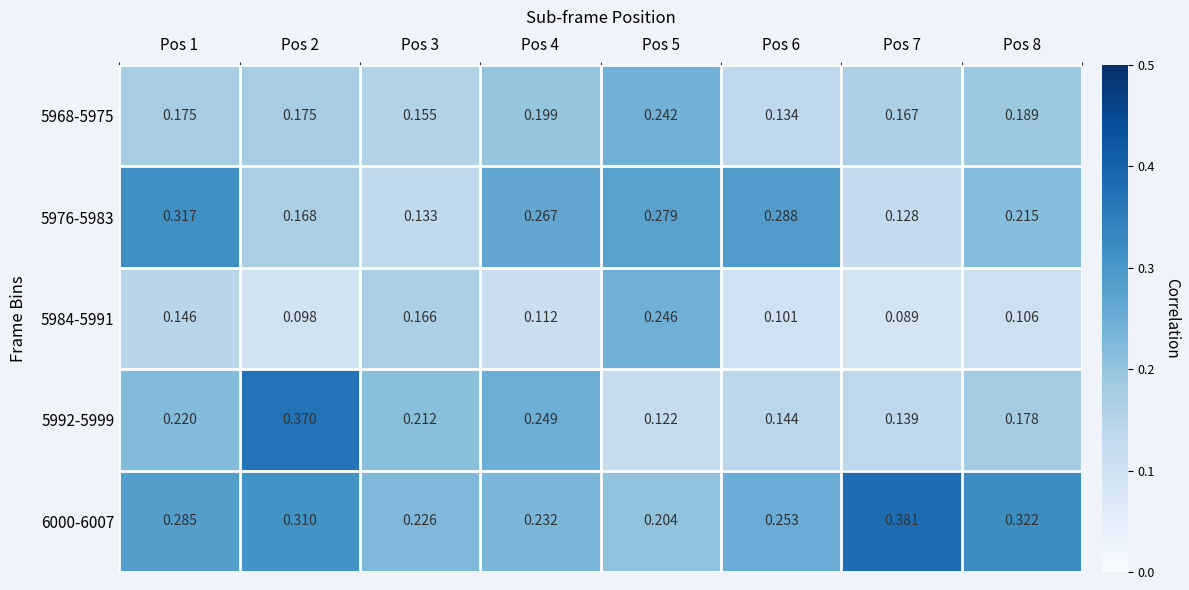

Is the value of 5984-5991 at Pos 3 greater than the value of 5976-5983 at Pos 2?

No